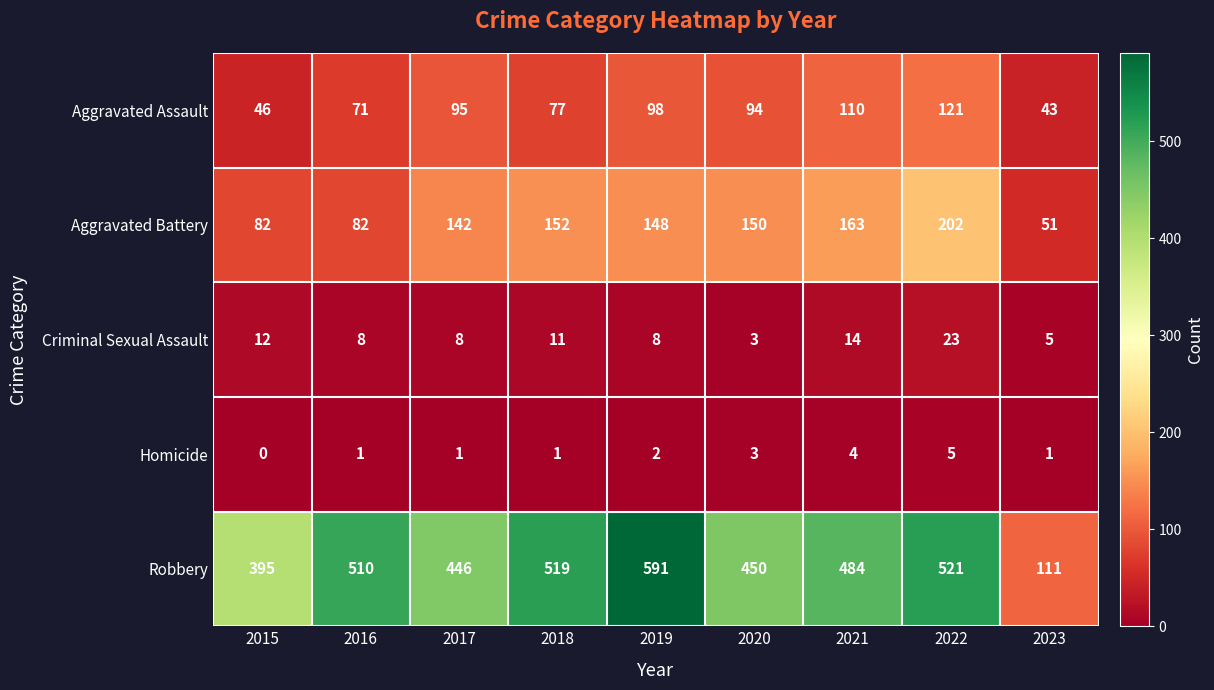

List the series in order of their peak value, lowest first.

Homicide, Criminal Sexual Assault, Aggravated Assault, Aggravated Battery, Robbery